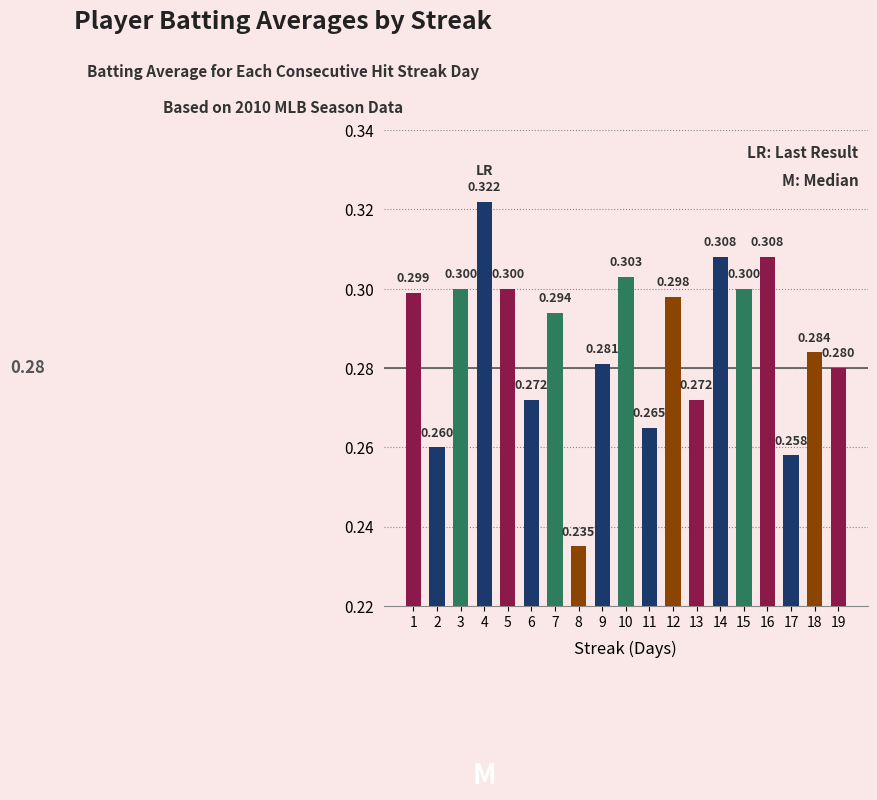

What is the value of the 5th bar from the left?

0.3